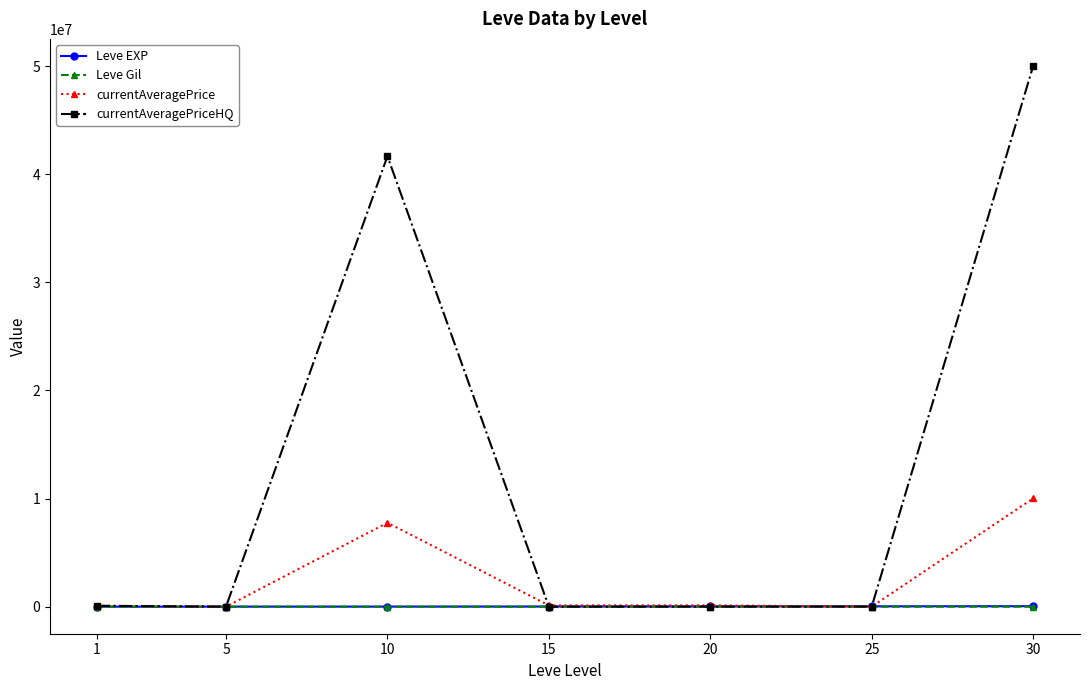

Is it true that Leve Gil equals 170.7 at 10?

True